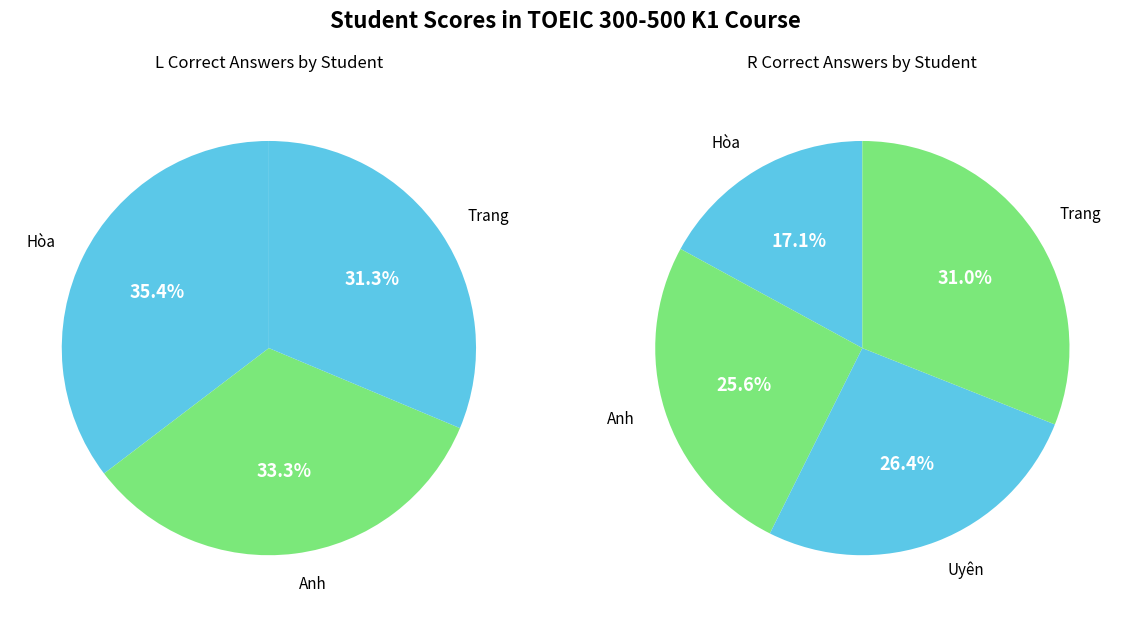

What percentage is the Trần Thị Phương Hòa slice, to the nearest percent?

17%